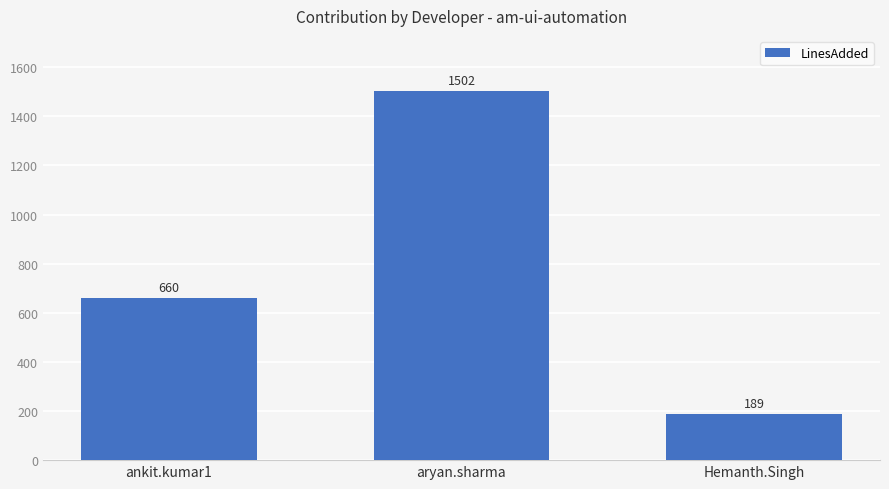

The chart shows a value of 189 at Hemanth.Singh. True or false?

True